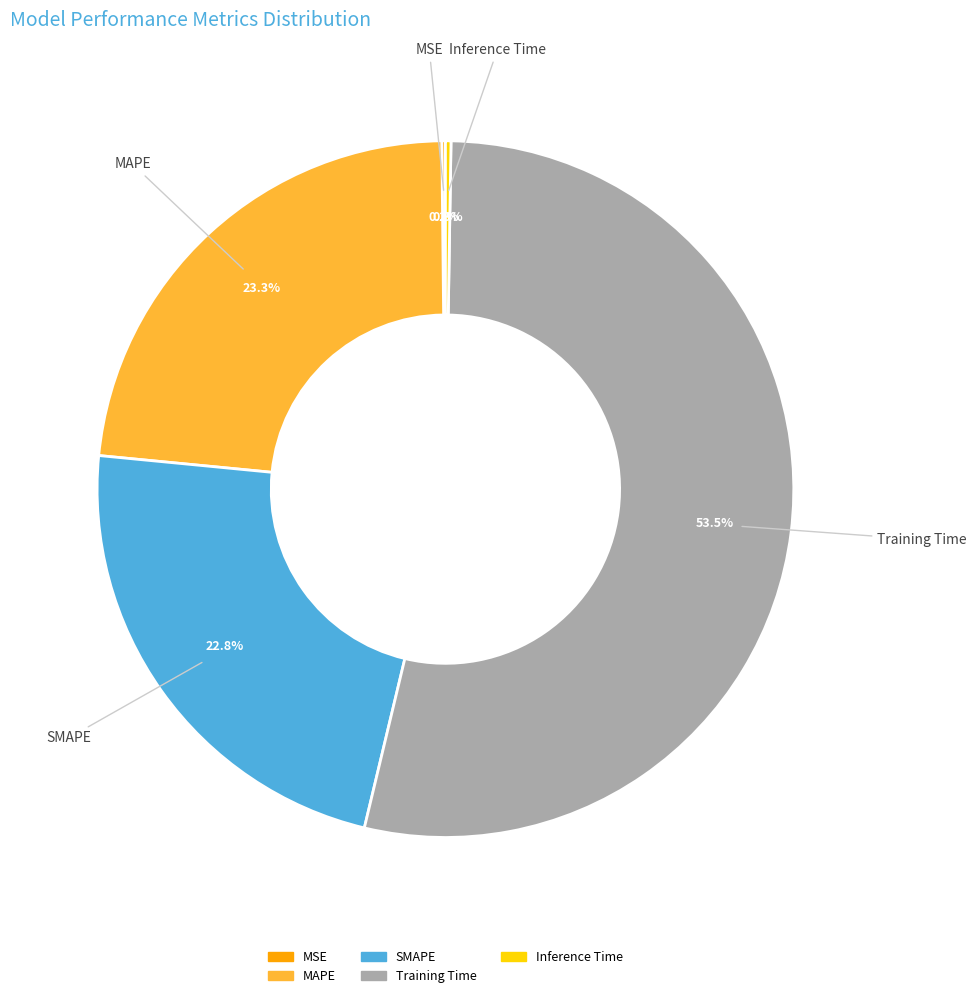

To the nearest percent, what is the difference between the largest and smallest slice percentages?

53%